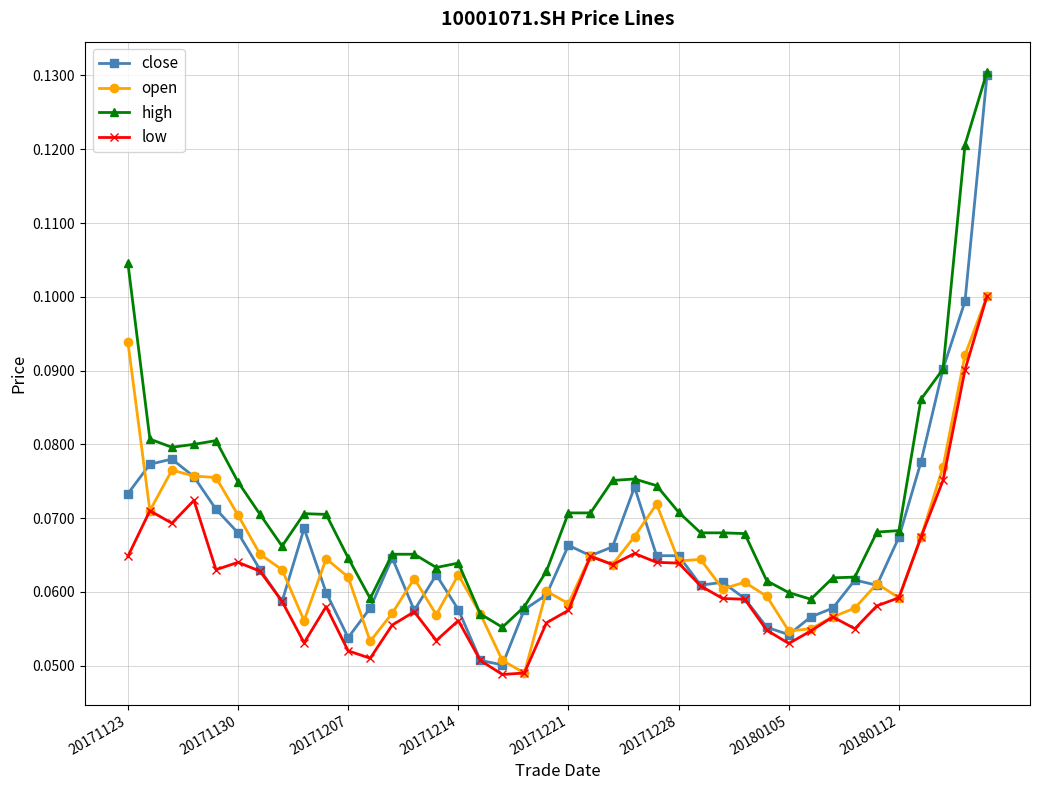

Count the open values in the range 0 to 1.

40